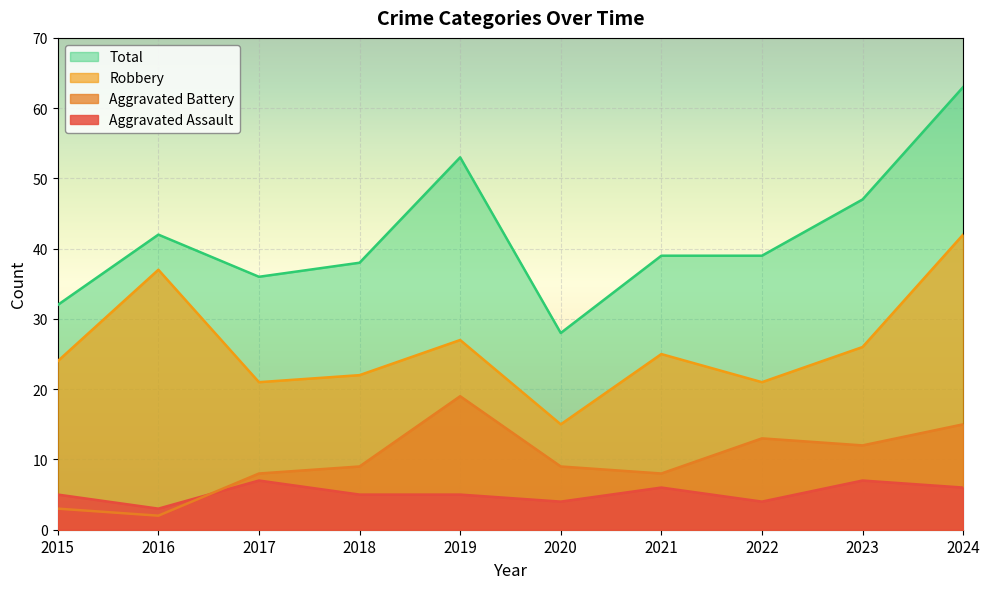

Is the value of Total at 2018 greater than the value of Aggravated Battery at 2015?

Yes